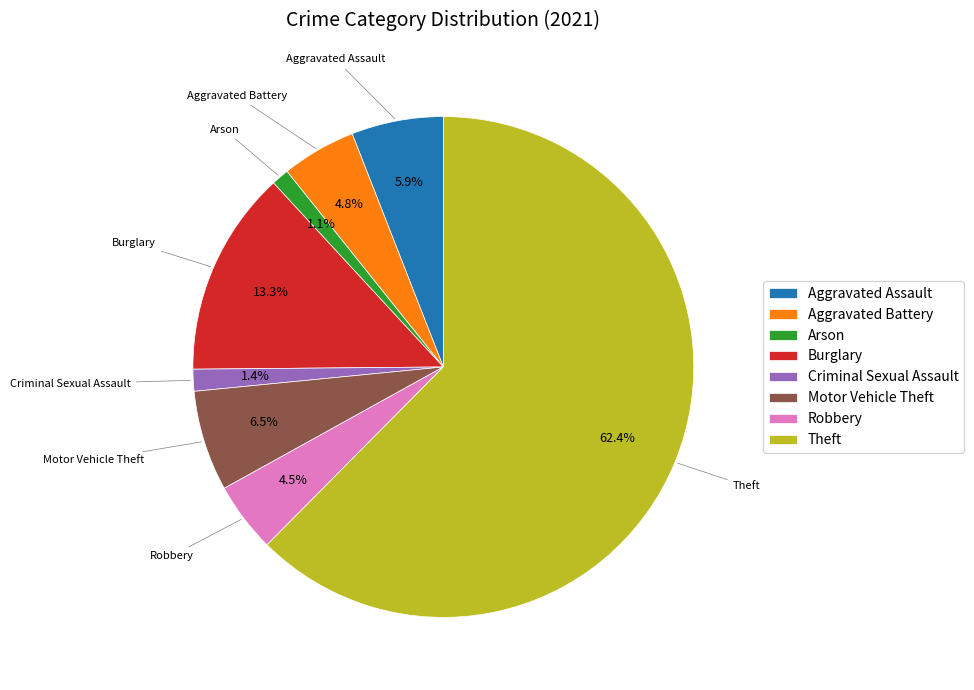

The Arson slice represents 11% of the pie. True or false?

False